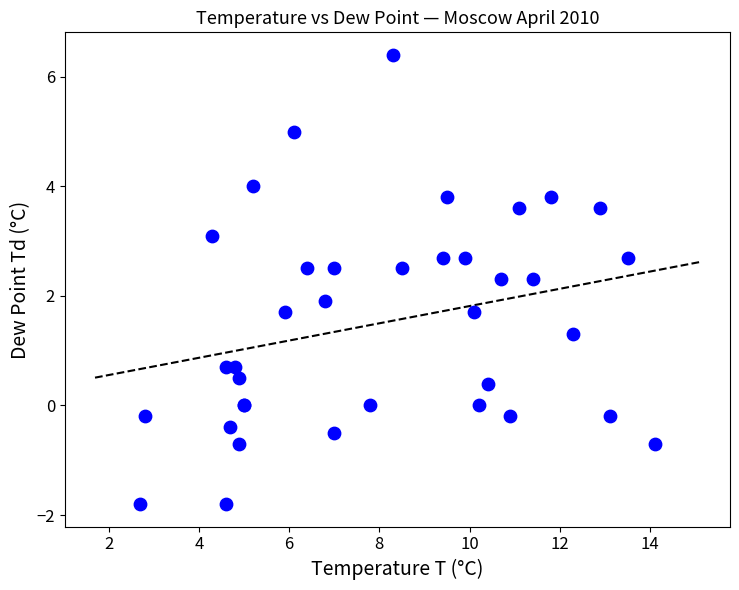

What Y value in the scatter plot is closest to 2?

1.9